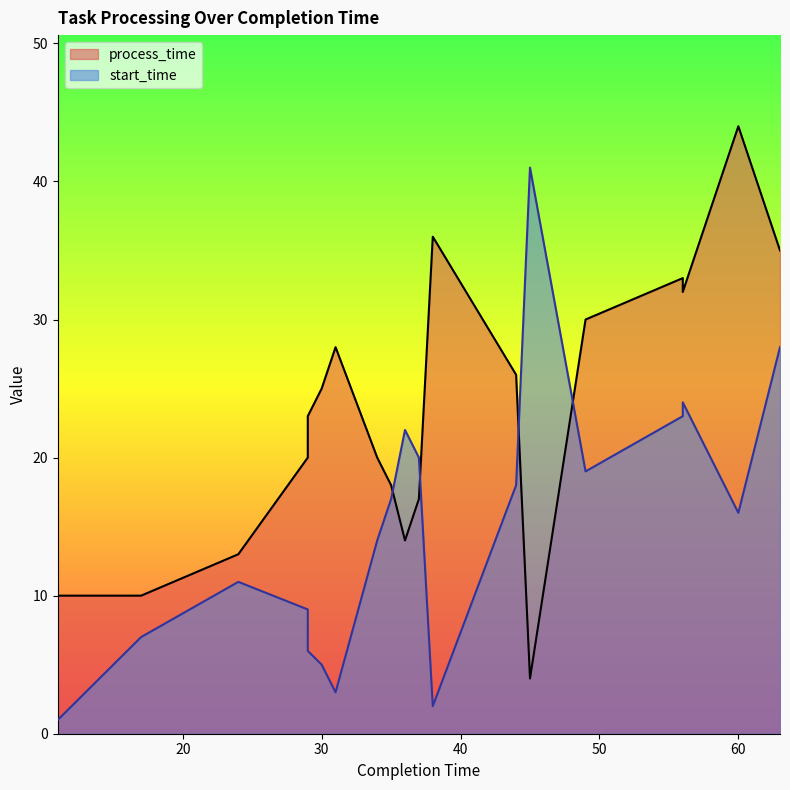

What is the difference between the second highest and minimum values in the start_time series?

27